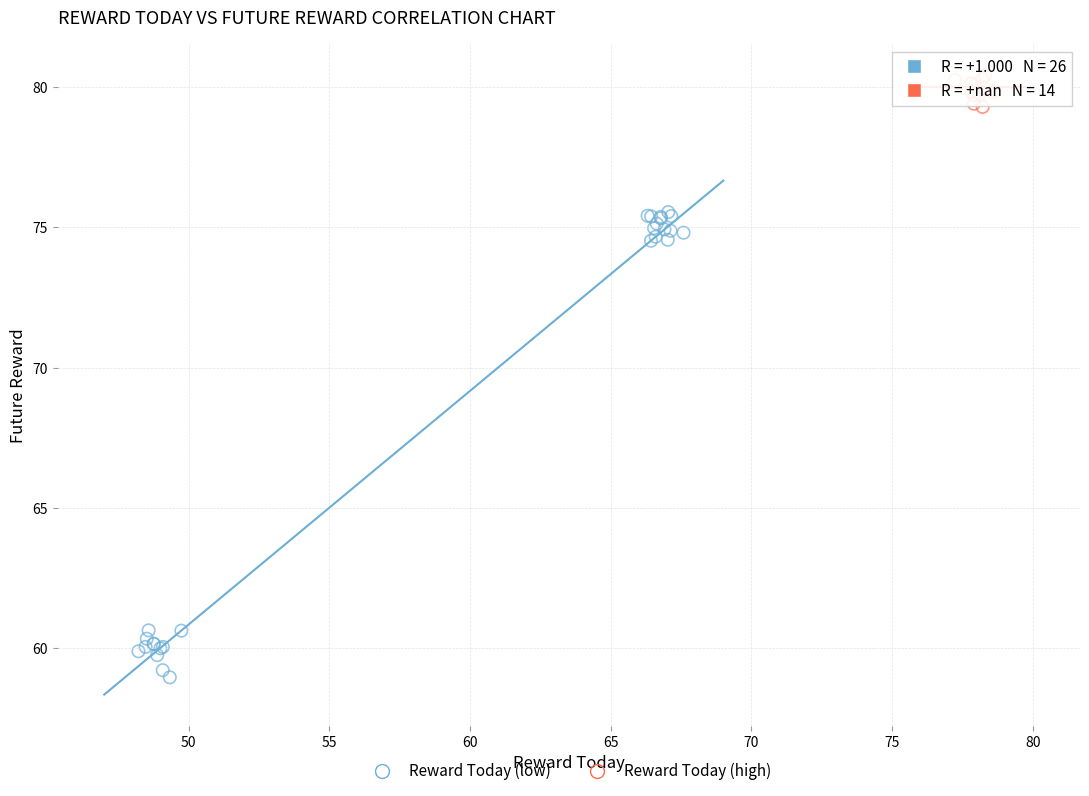

What are all the series names shown in the legend?

Reward Today (low), Reward Today (high)